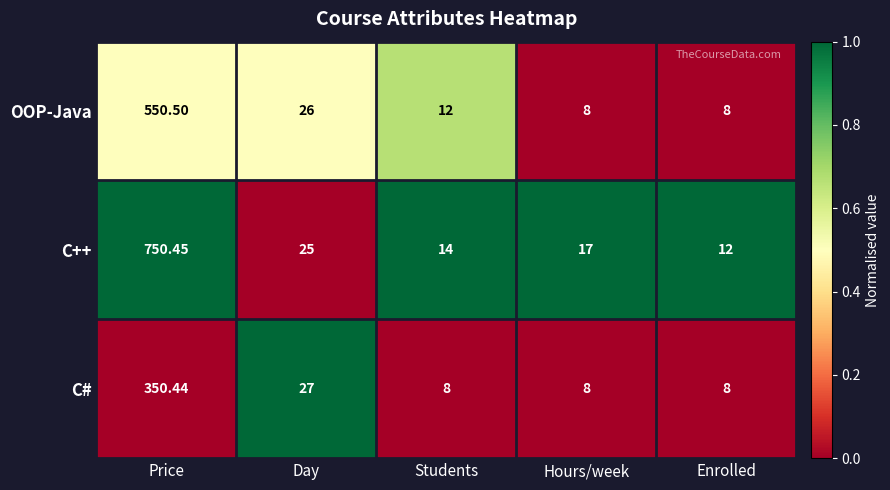

Which series has the largest range (max minus min)?

C++